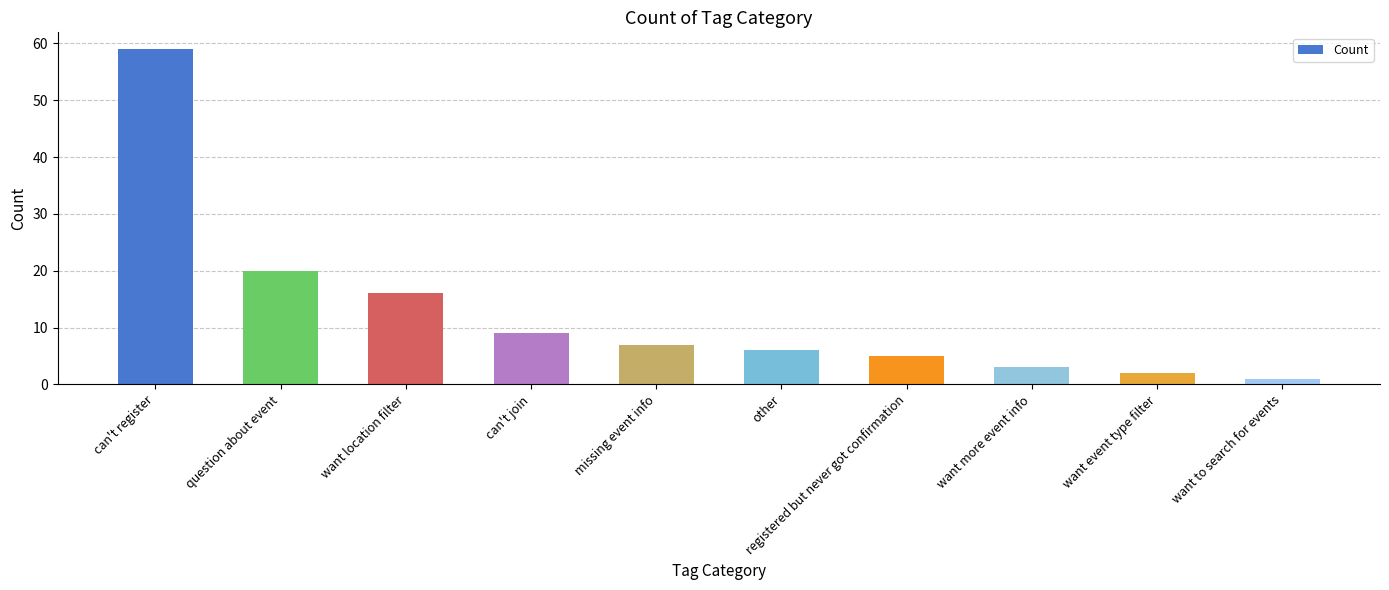

What is the smallest value displayed?

1